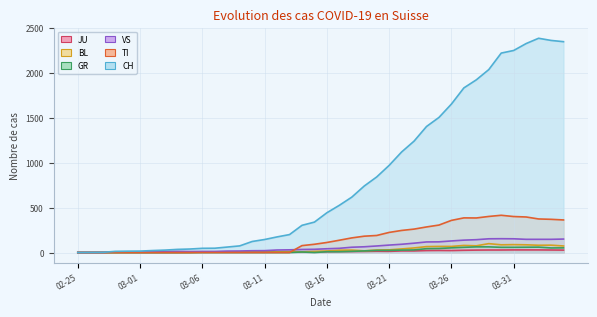

Which label corresponds to the largest value in the chart?

2020-04-02